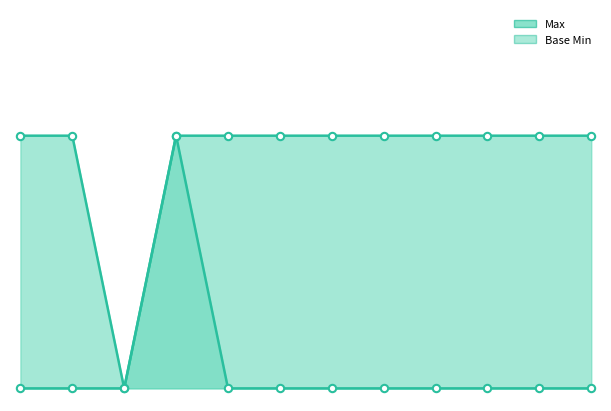

What are all the series names shown in the legend?

Max, Base Min